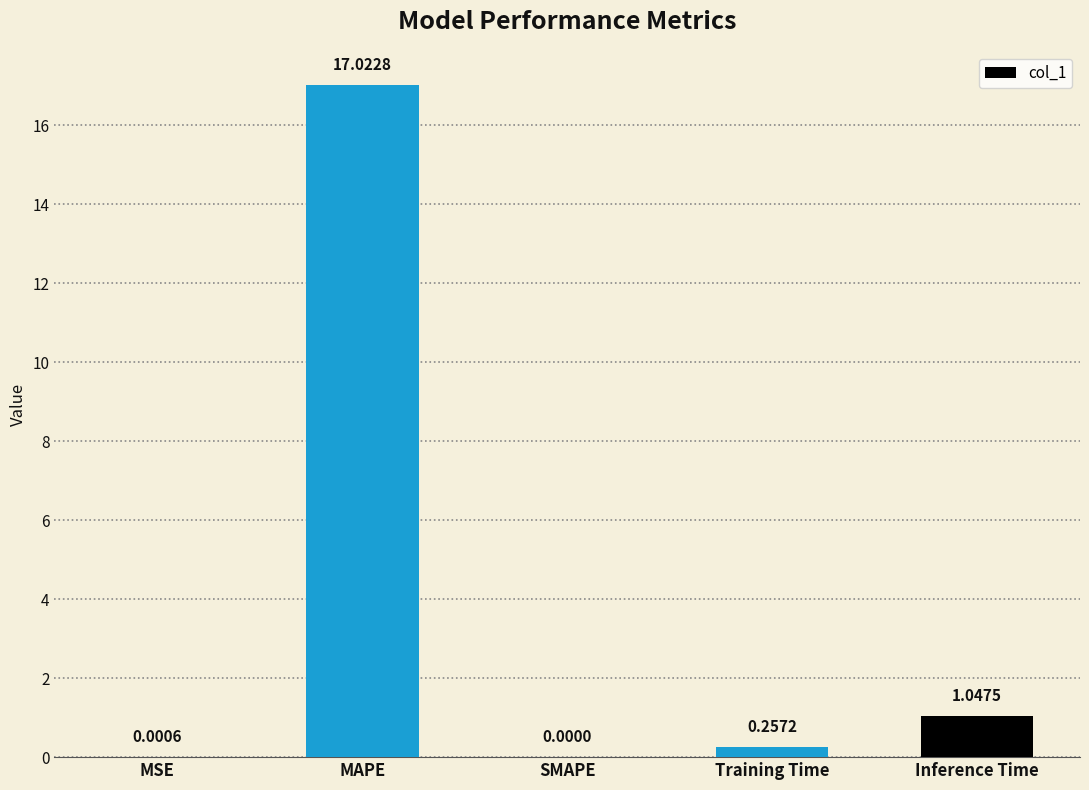

Are the bars grouped side by side (vs. stacked)?

No